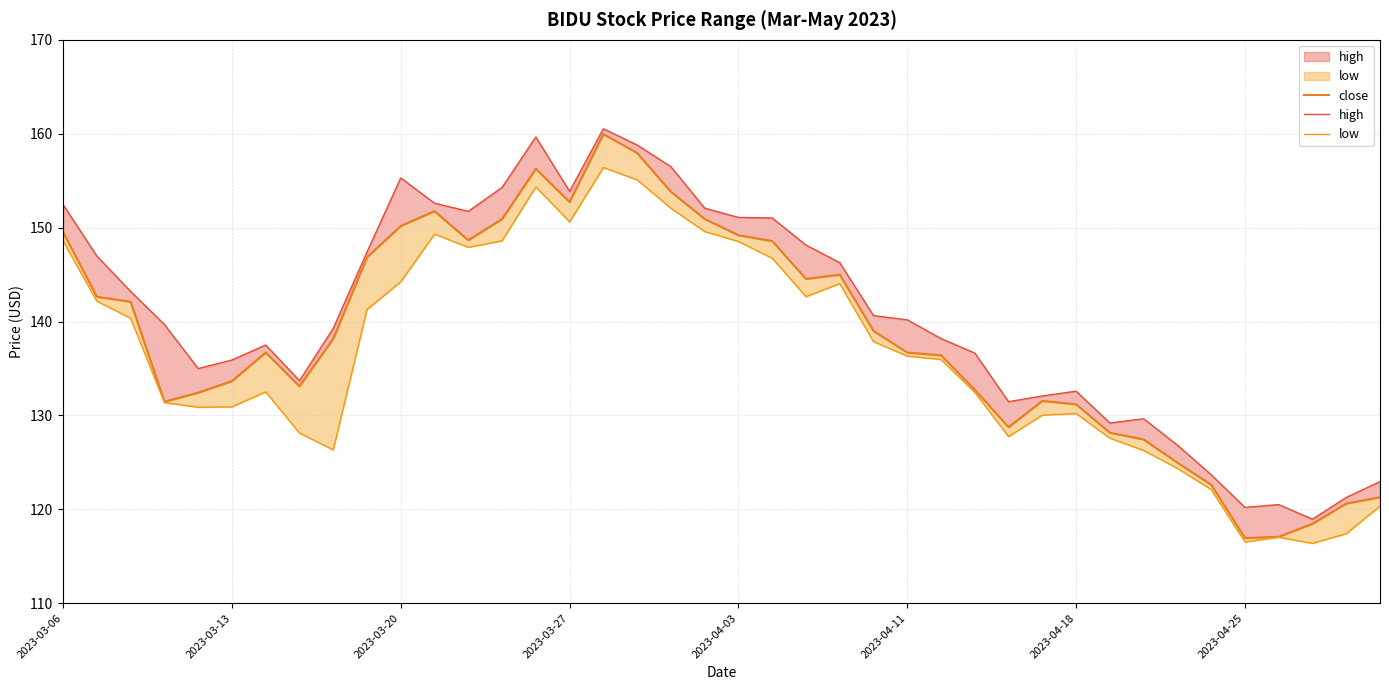

At which label does close first exceed 138?

2023-03-06